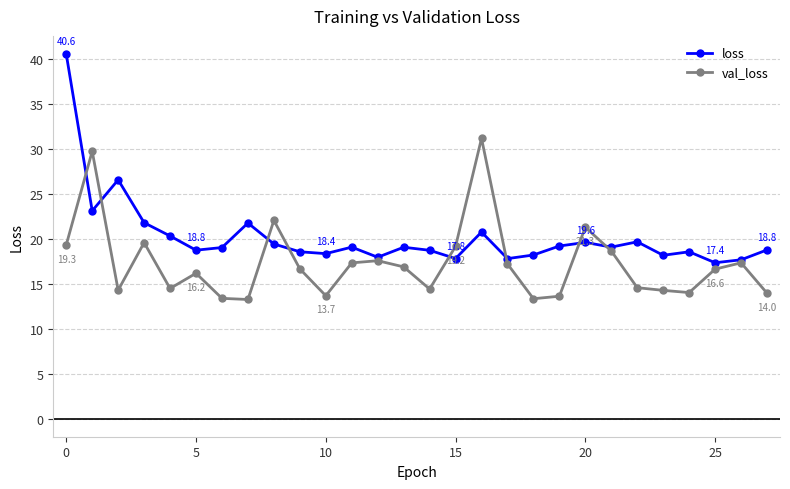

What is the value of the loss point at the 25th from the left?

18.6